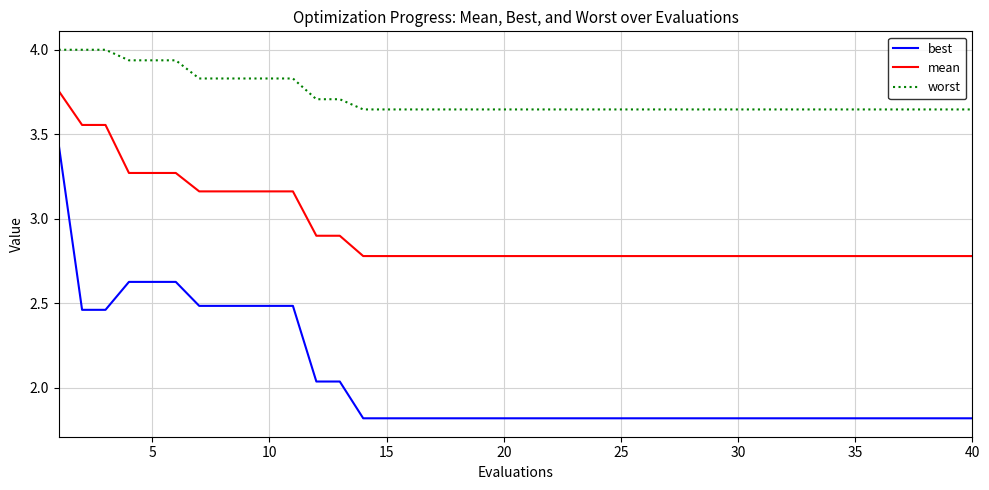

Which series has the widest spread of values?

best